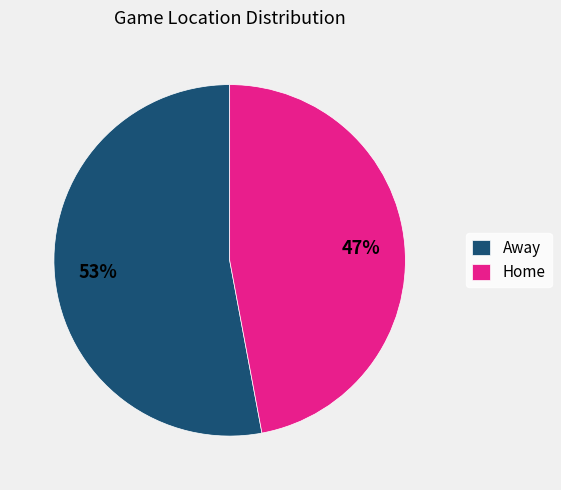

Count the number of slices in the pie.

2